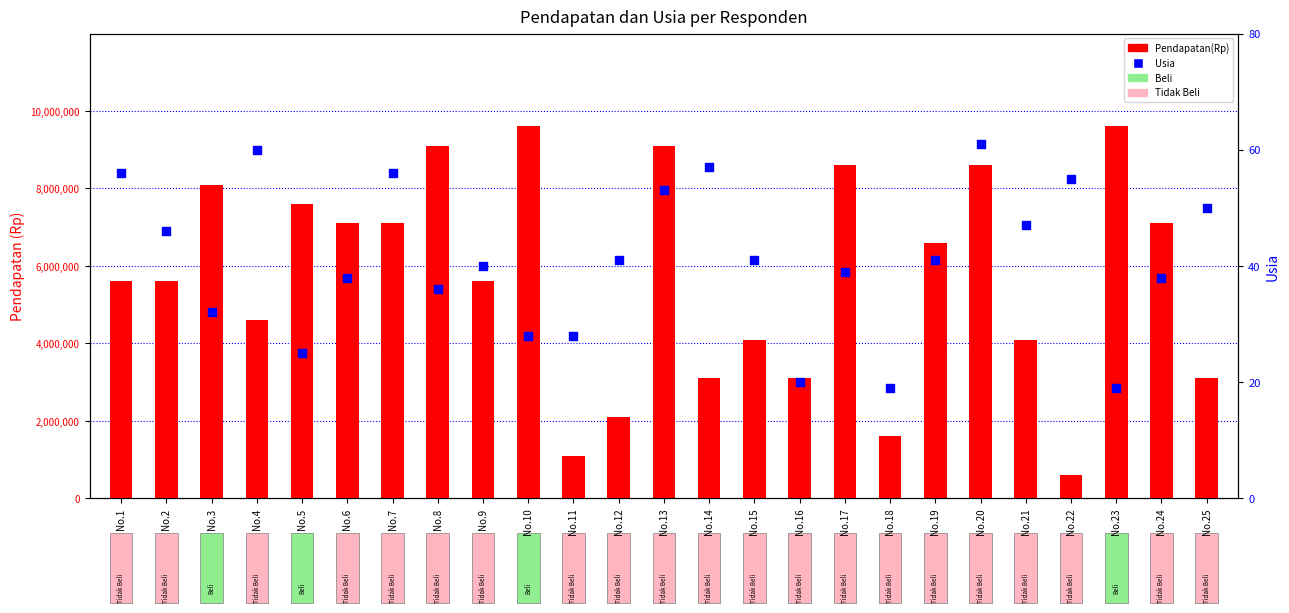

Which series contains the highest Y value?

Pendapatan(Rp)